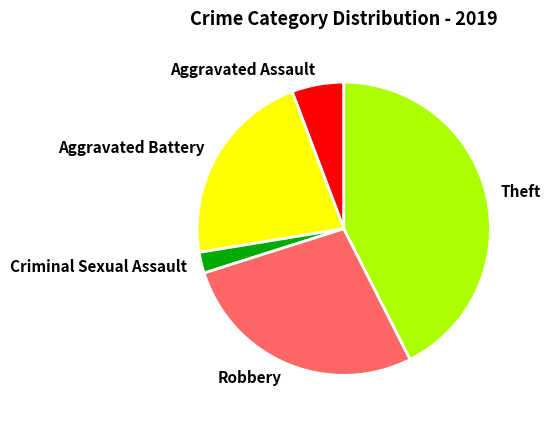

Count the number of slices in the pie.

5